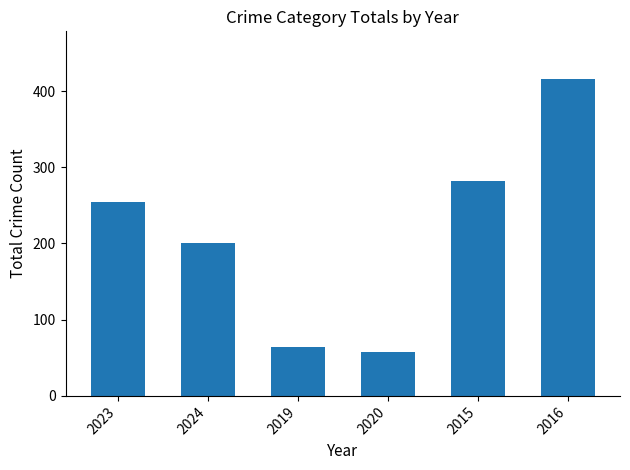

Between 2019 and 2023, which is larger?

2023